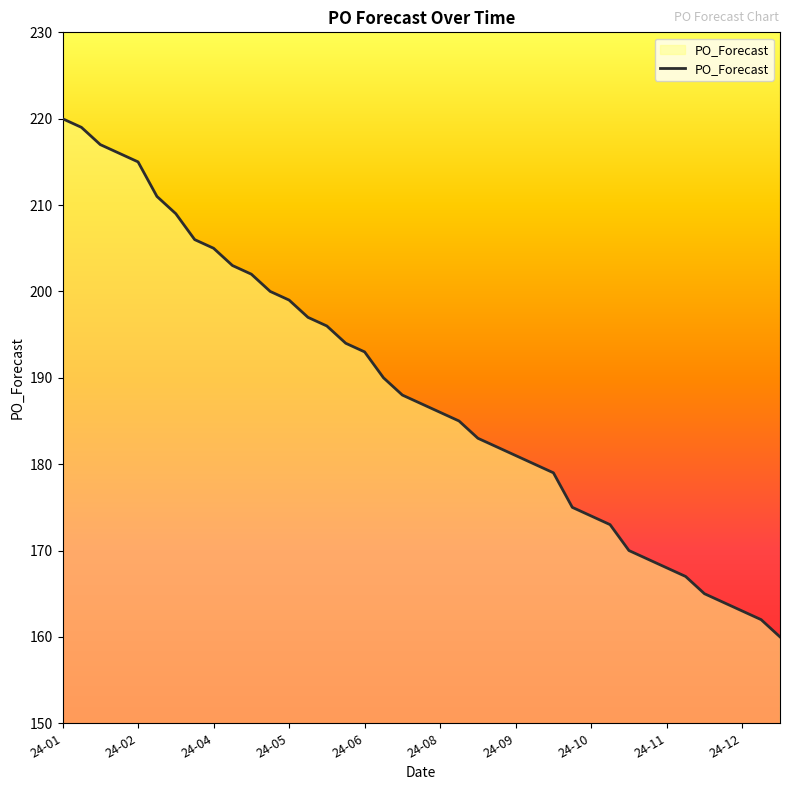

True or false: there are more than 2 points higher than both neighbors.

False